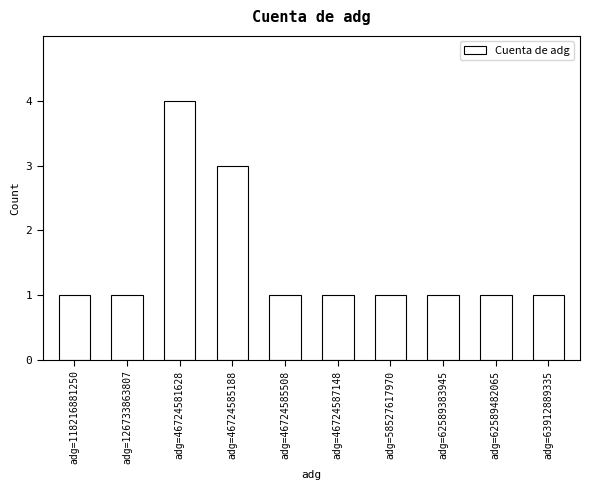

What is the label of the 9th bar from the right?

adg=126733863807